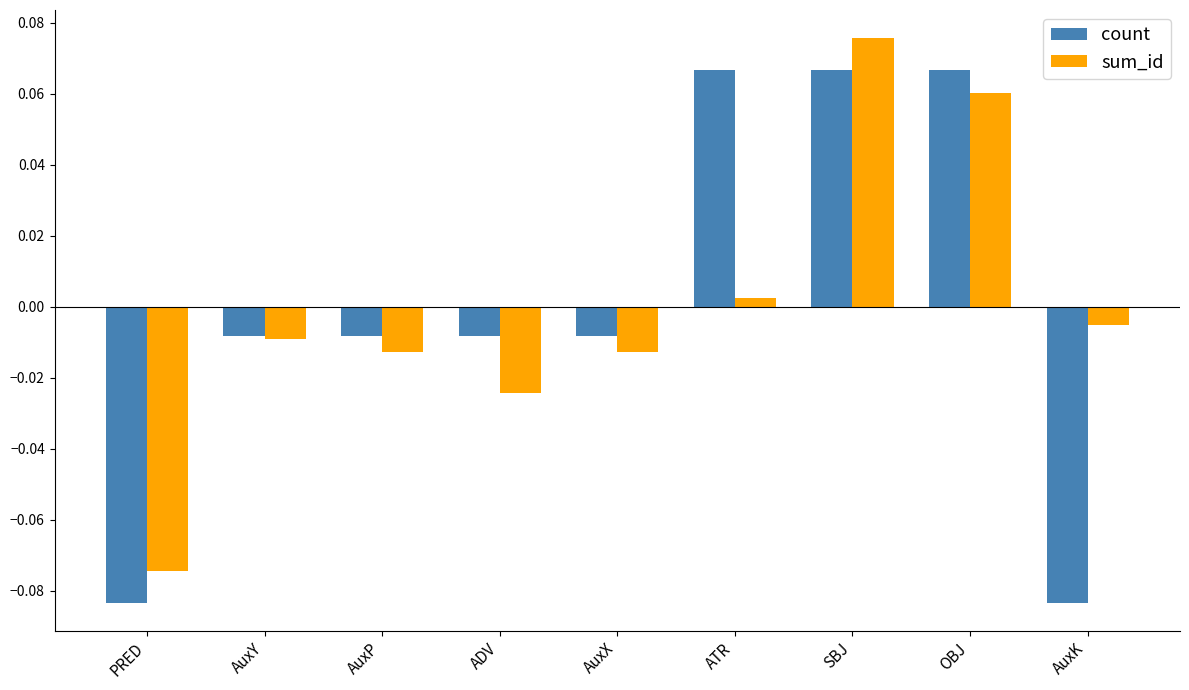

Count the number of categories in the chart.

9